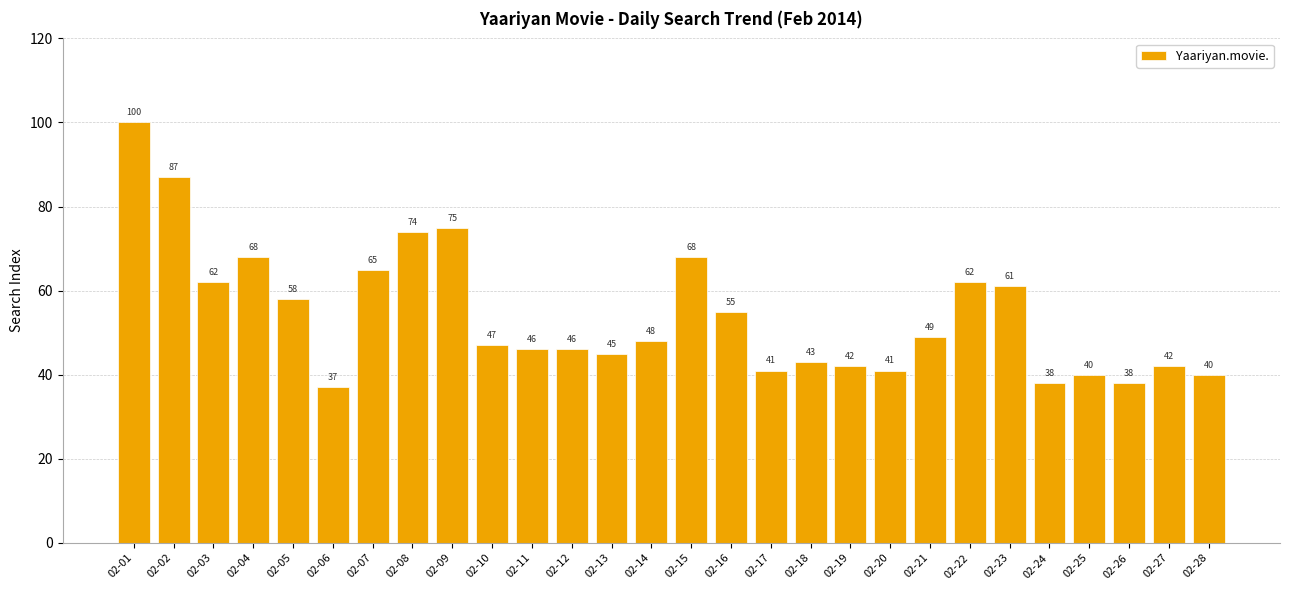

What is the difference between the maximum and minimum values?

63